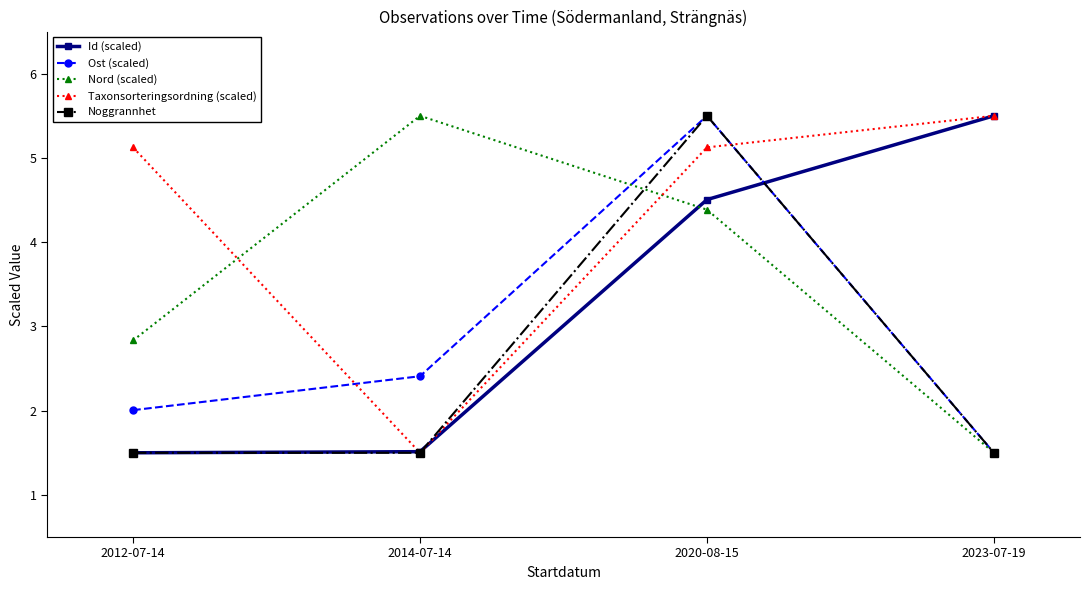

True or false: Taxonsorteringsordning (scaled) and Nord (scaled) cross at least once.

True